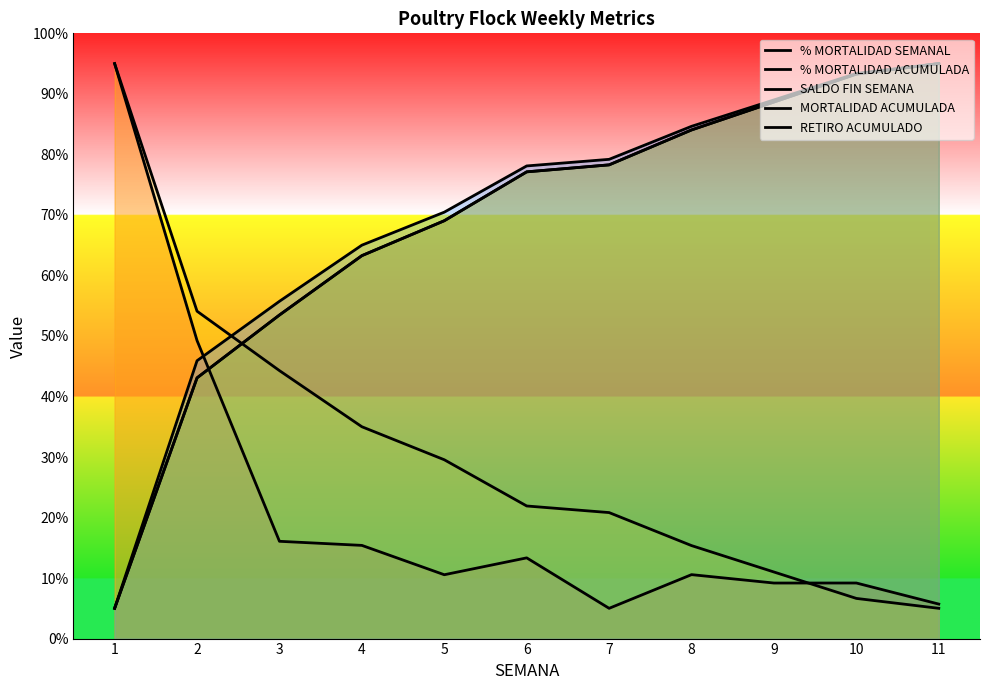

Which has a higher value, 10 or 7?

10